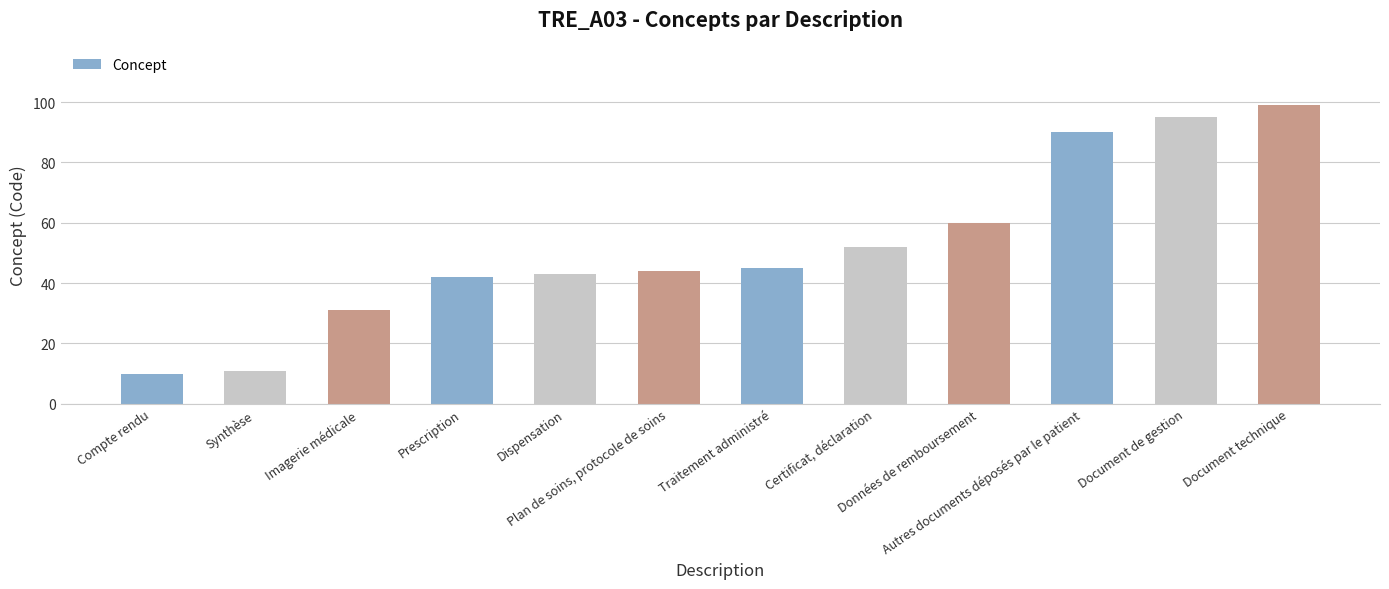

How many data points are less than 45?

6